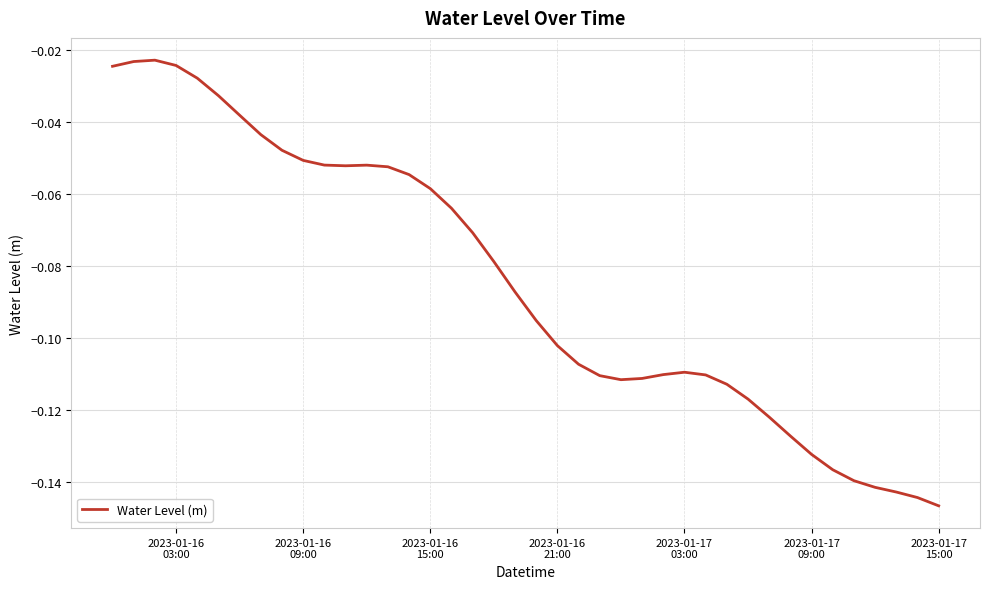

Is this an area chart (filled region under the line)?

No